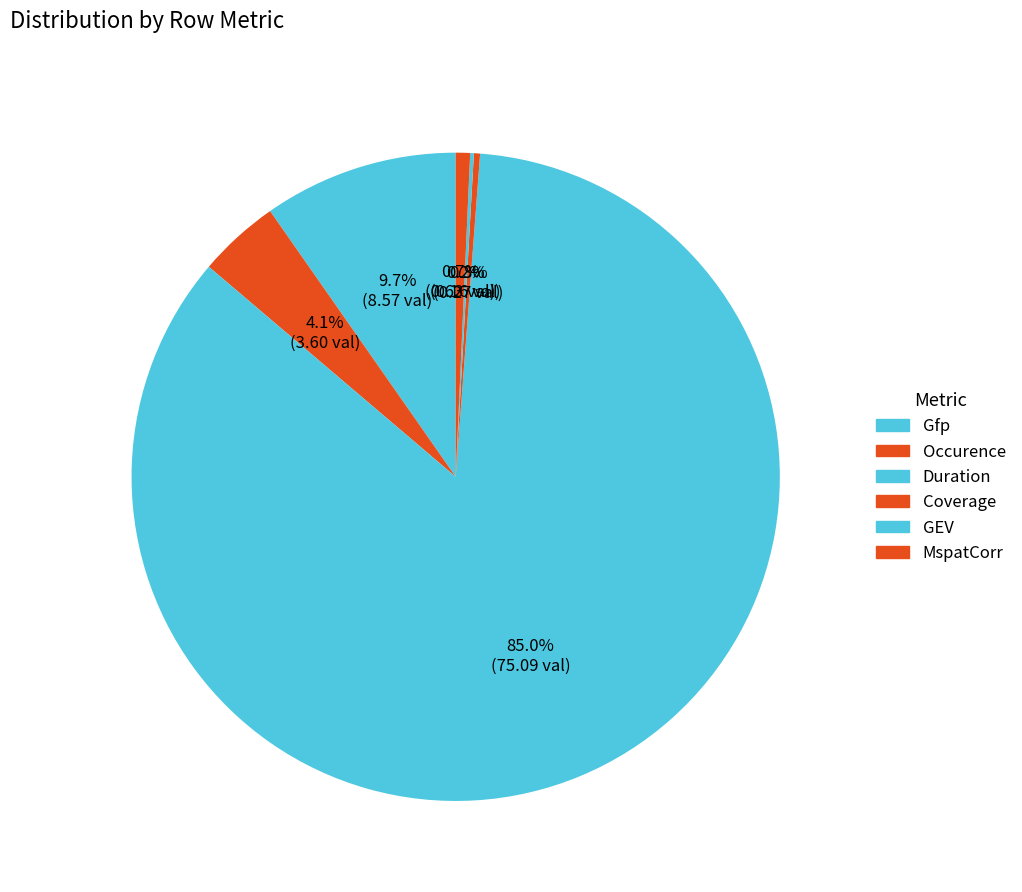

Count the number of slices in the pie.

6